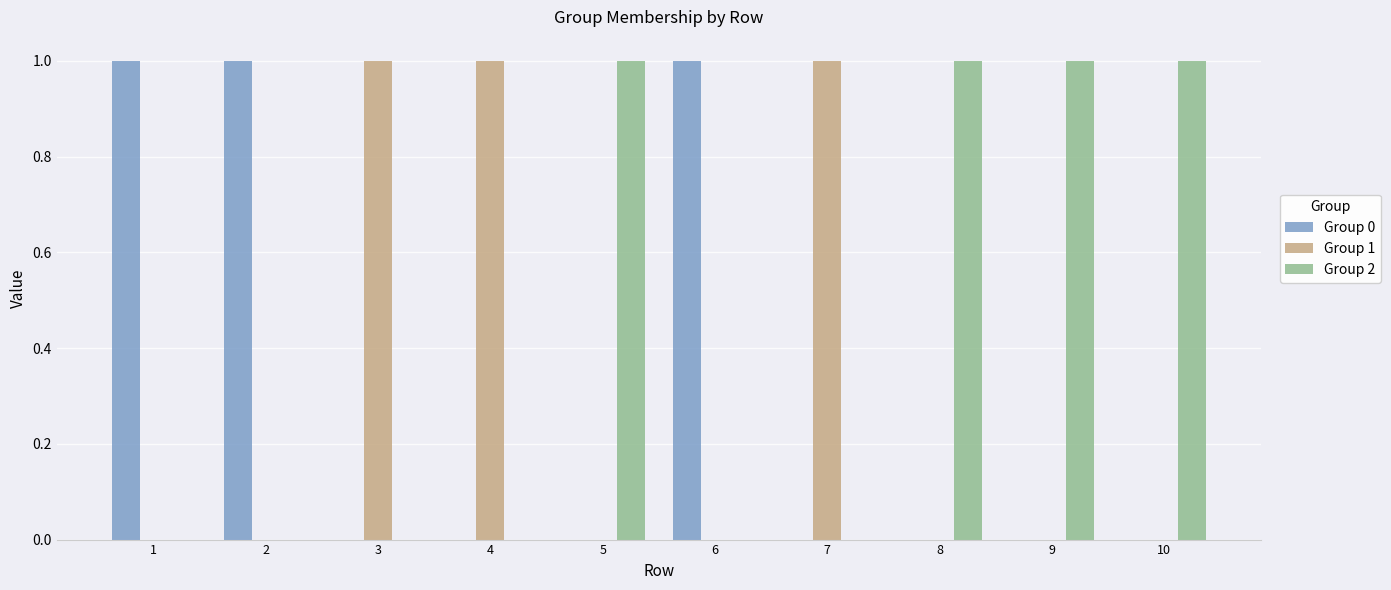

How many series are shown in this chart?

3